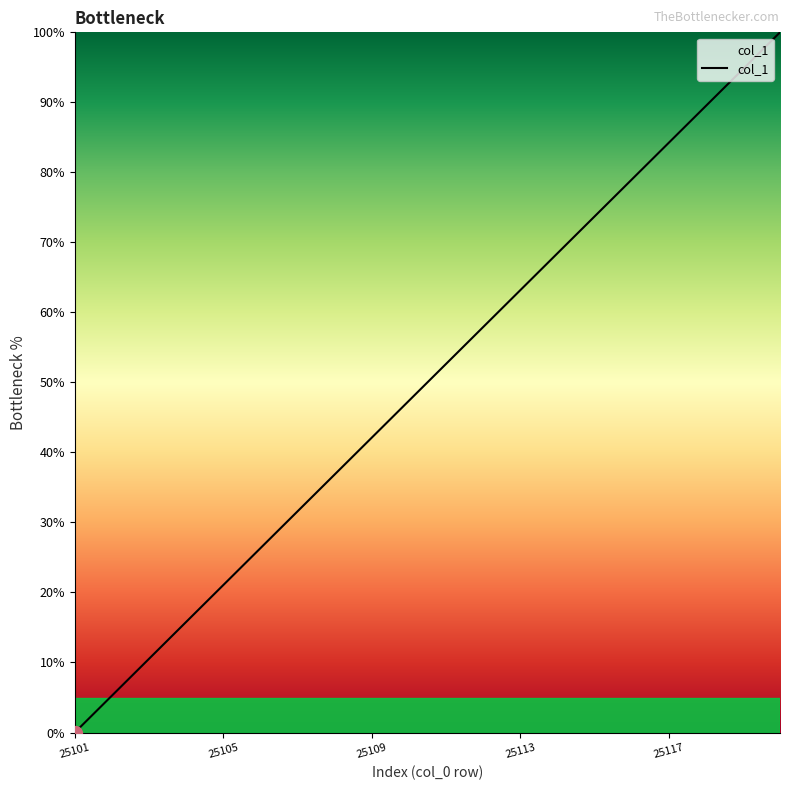

What is the difference between the maximum and minimum values?

100.0